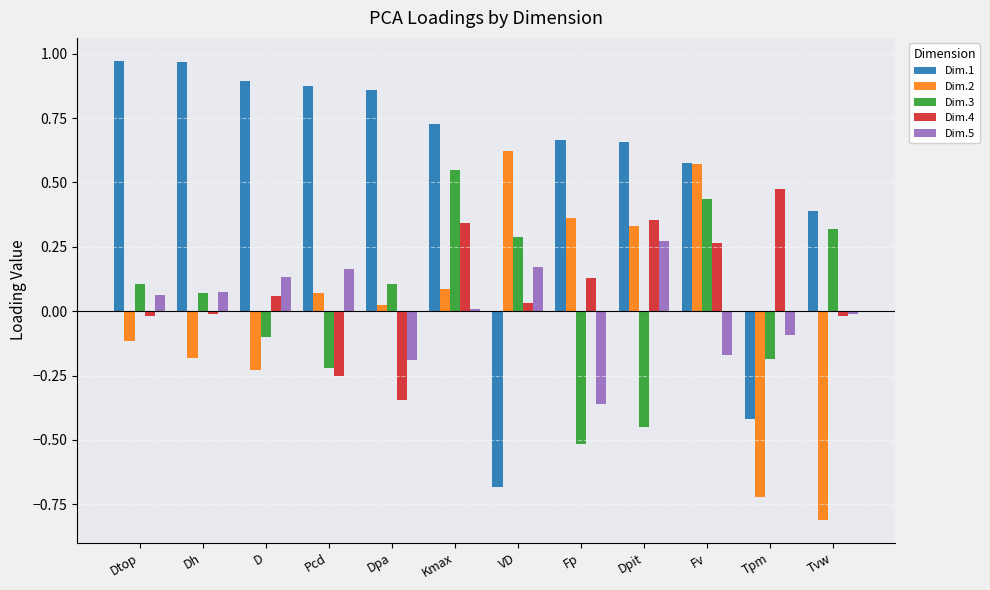

Which series has the largest total across all categories?

Dim.1